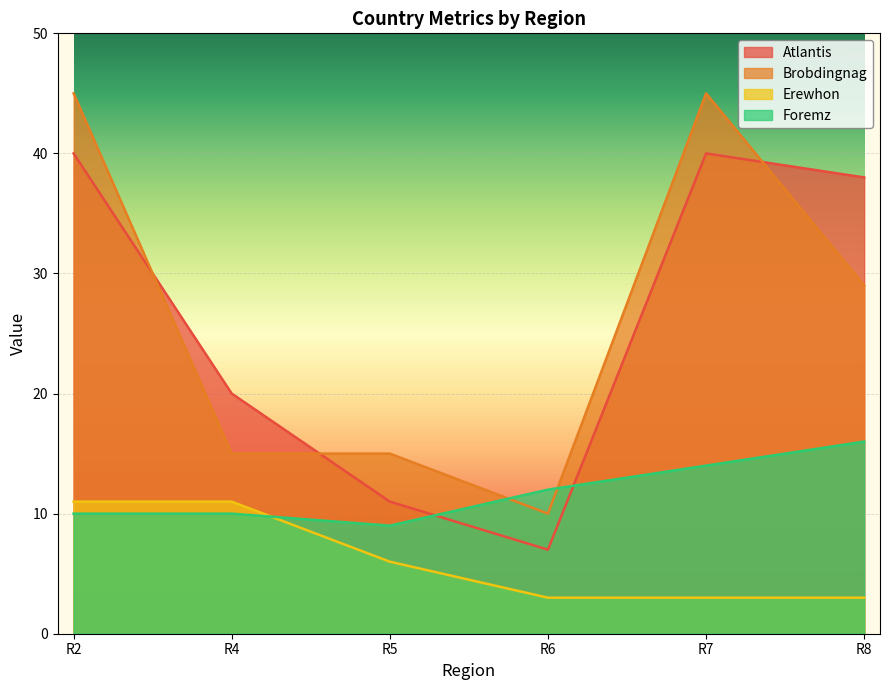

At which label does Erewhon first exceed 6?

R2